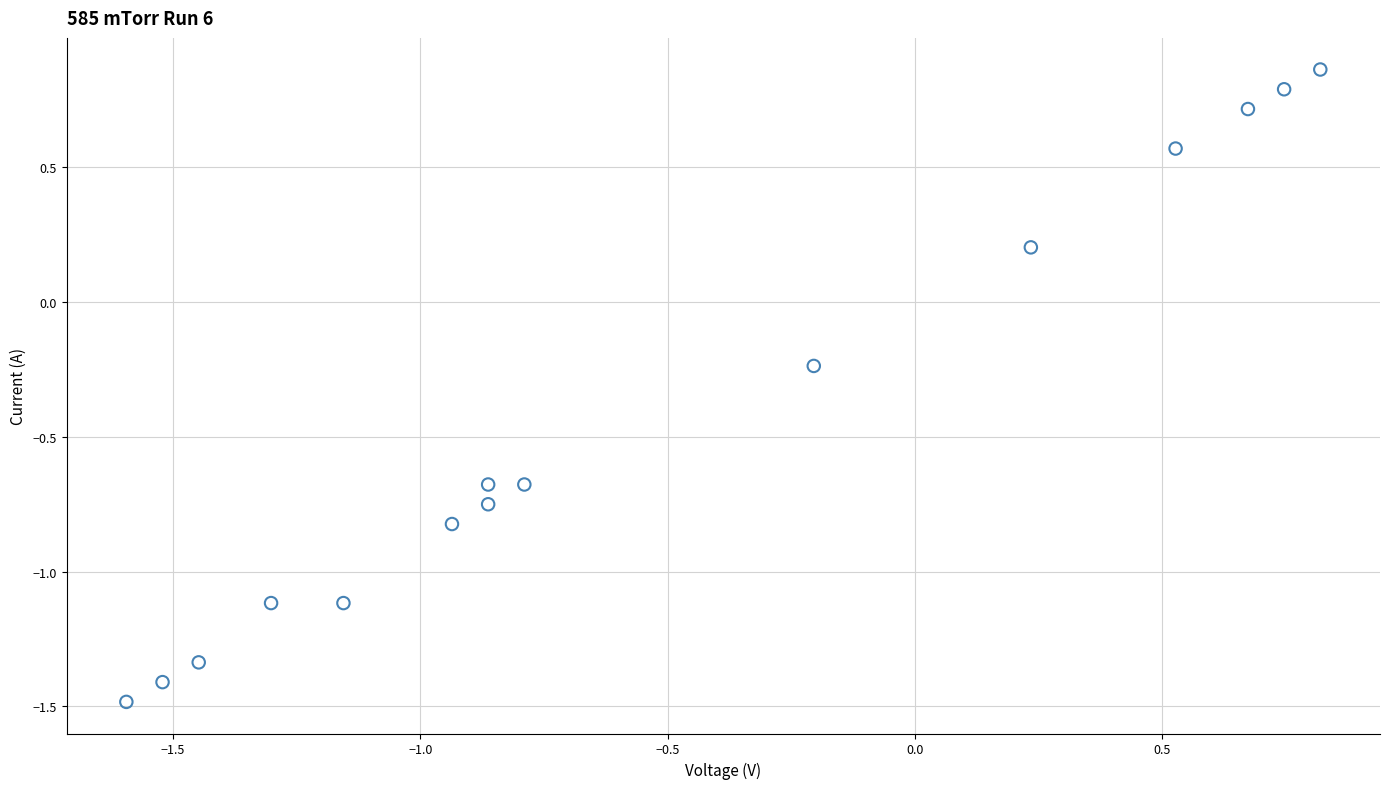

What is the range of Y values (max minus min)?

2.3